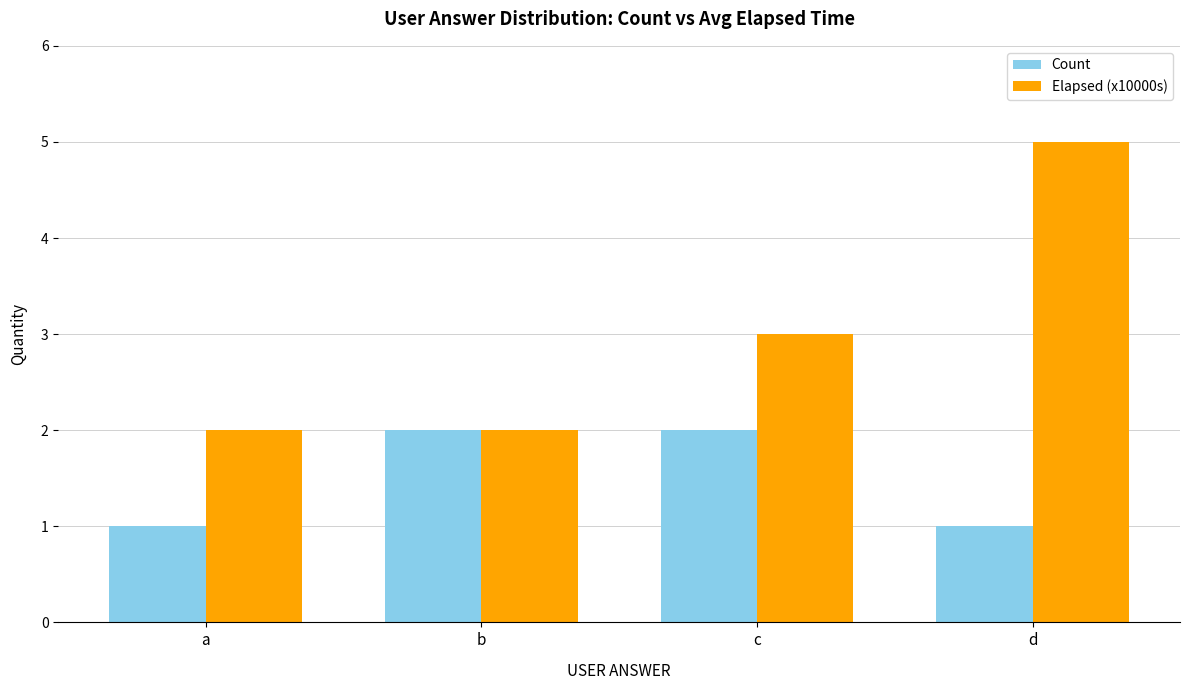

How many categories are shown in the chart?

4